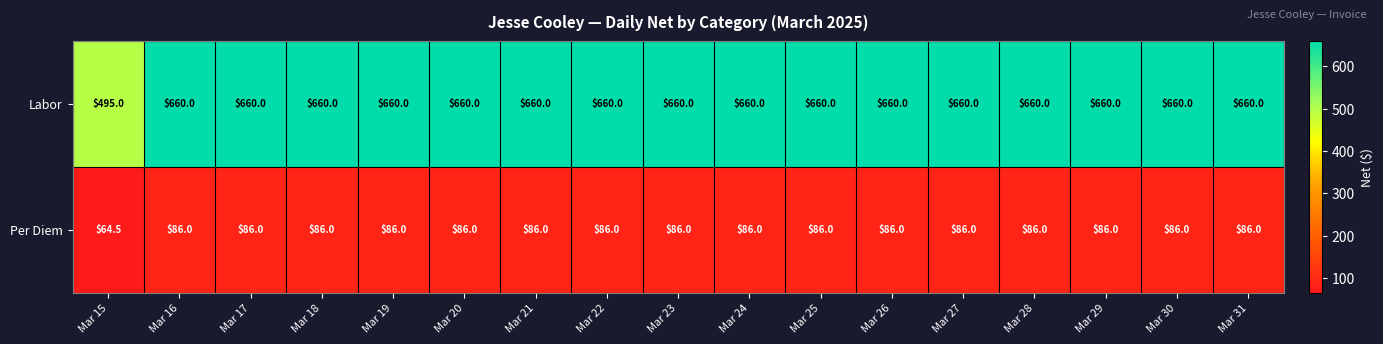

Rank the series at Mar 19 from lowest to highest value.

Per Diem, Labor